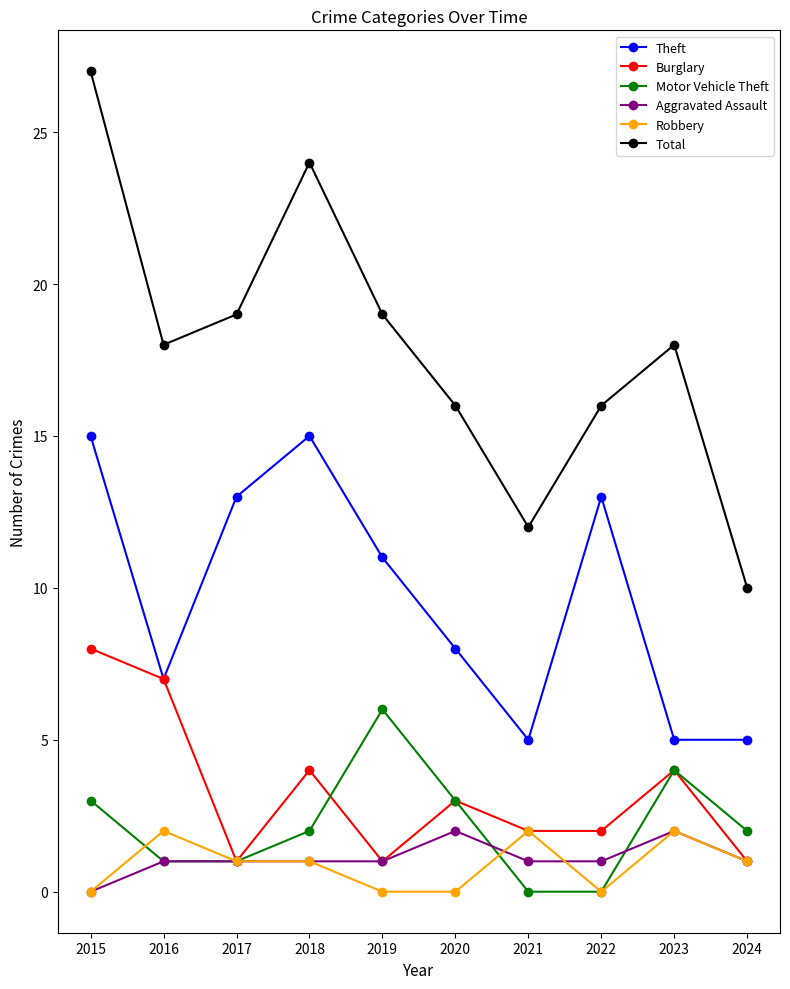

How many distinct data groups are displayed?

6